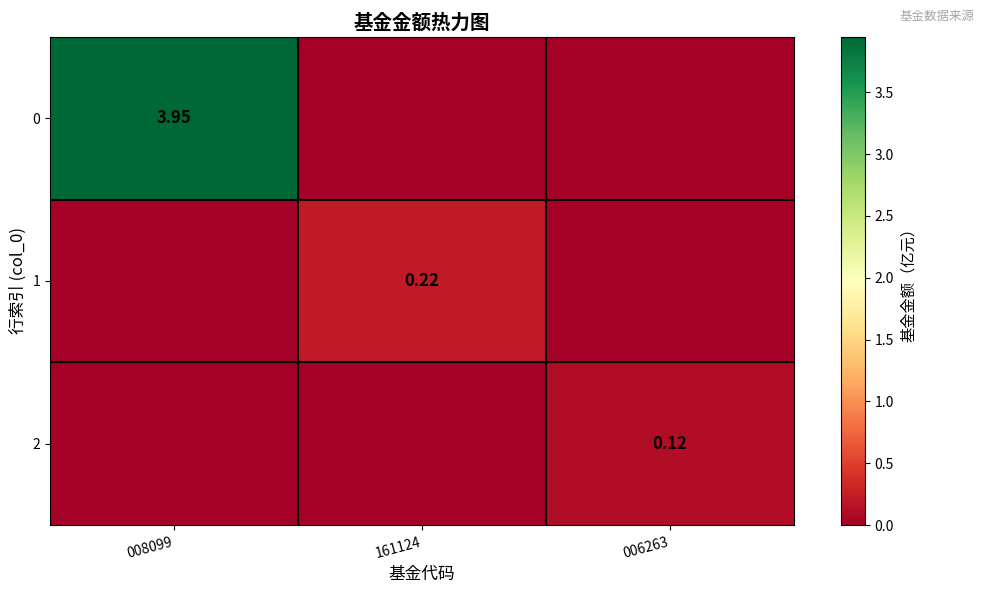

Is the value of 2 at 006263 greater than the value of 1 at 161124?

No